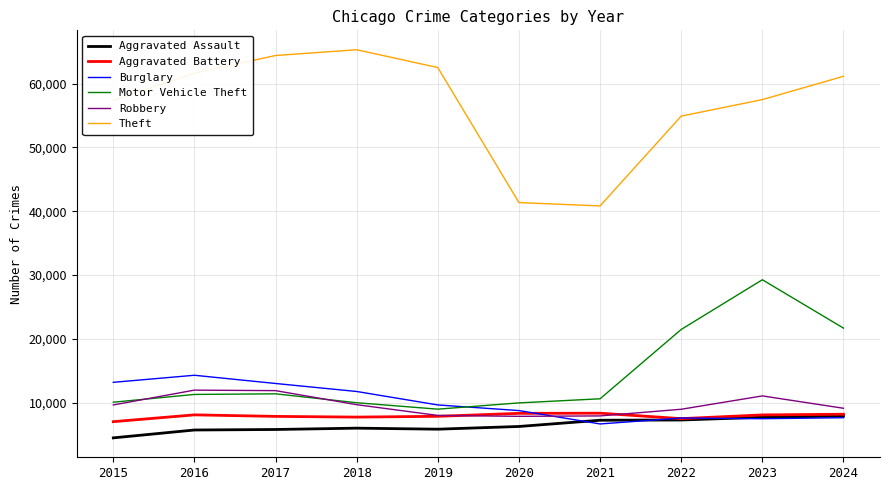

What is the lowest value of the Aggravated Assault series?

4480